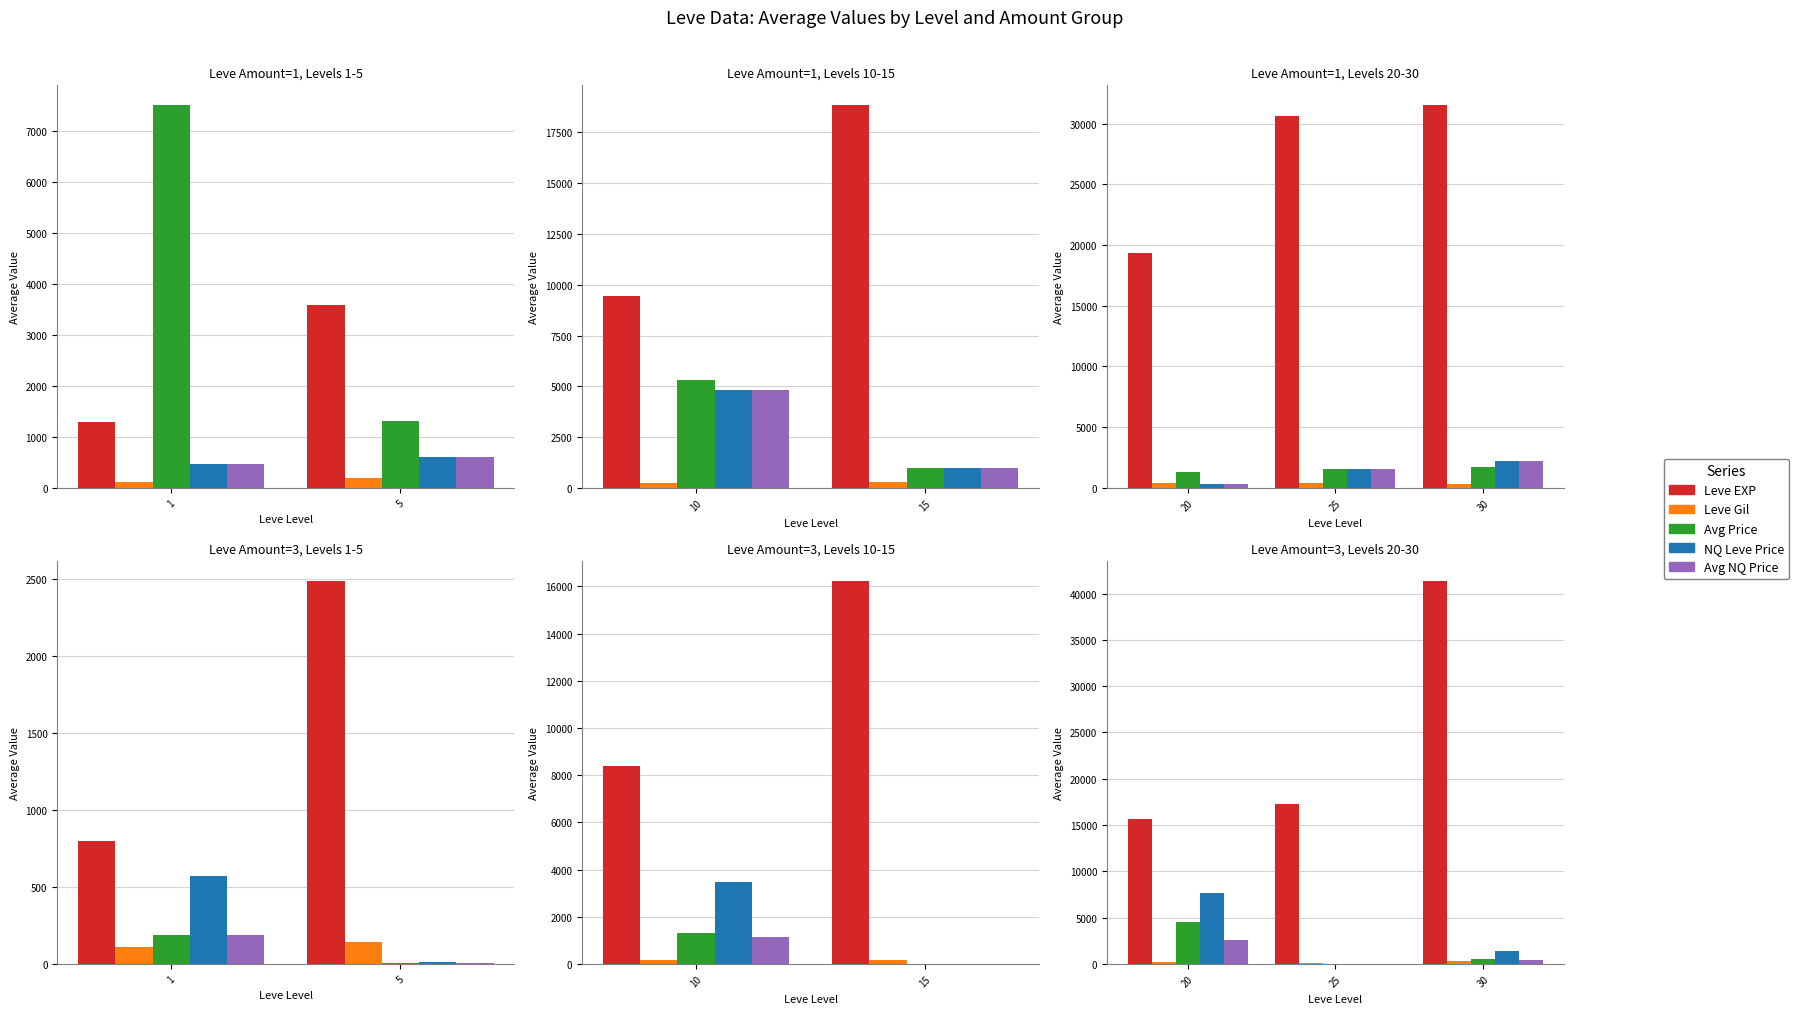

What is the maximum value shown in the chart?

41410.0